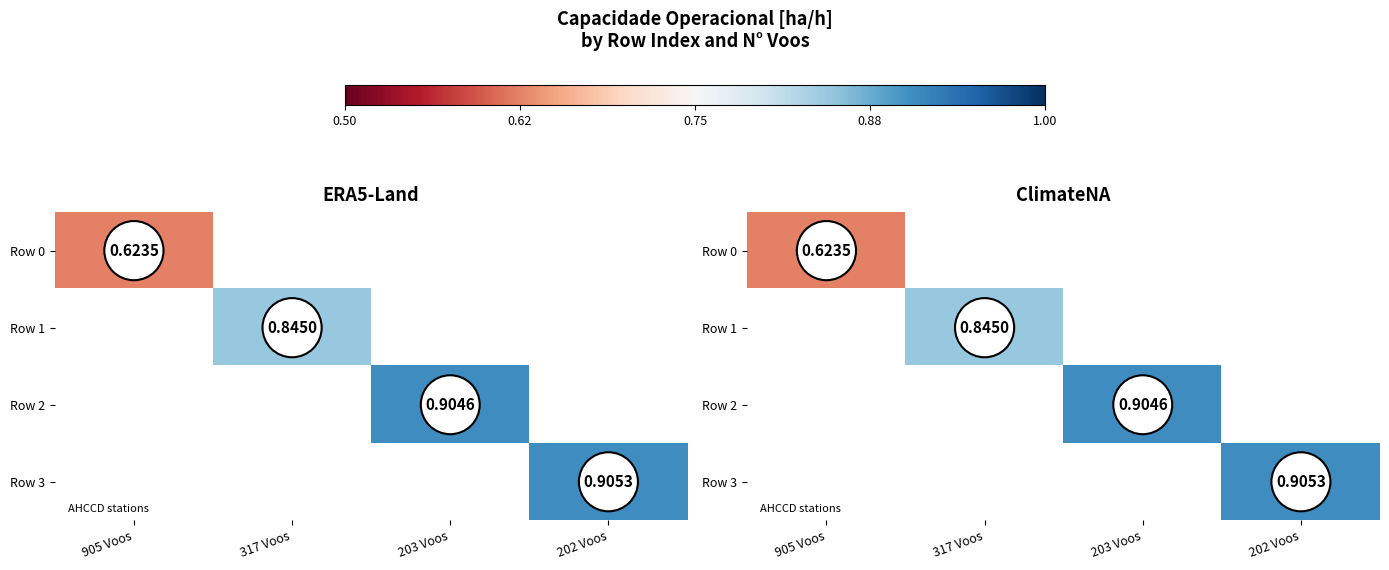

How many values in Row 0 are above zero?

1